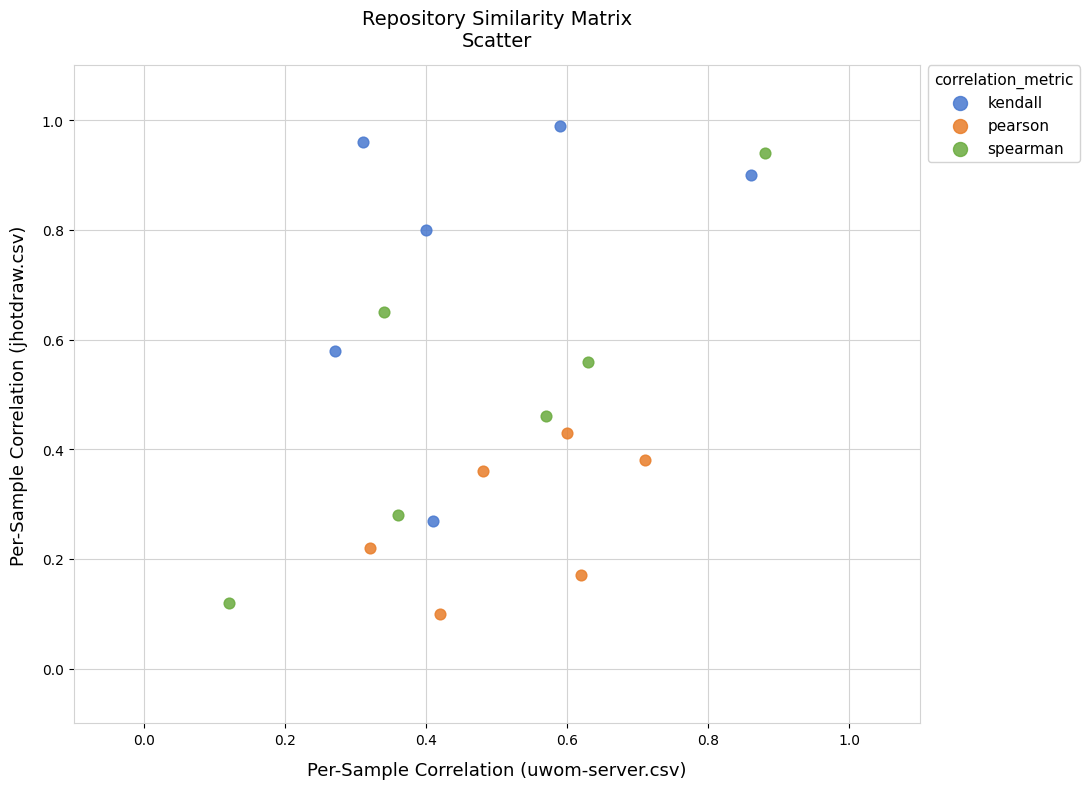

Which series has the widest spread of Y values?

spearman